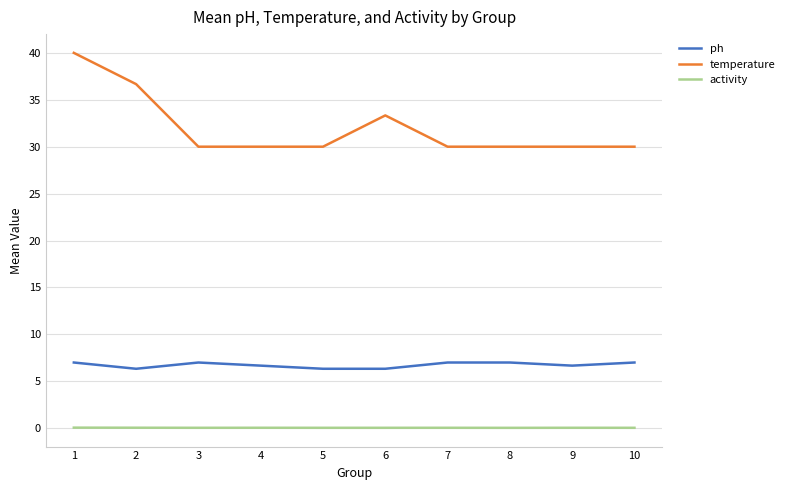

At which category does the chart reach its peak across all series?

1